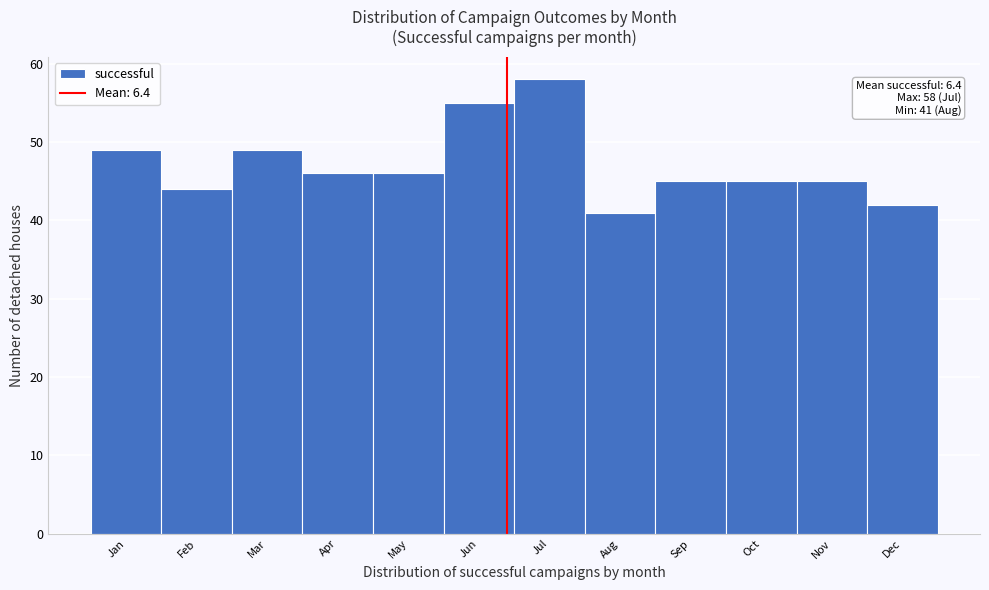

Reading left to right, transcribe all the data shown in this chart.

49	44	49	46	46	55	58	41	45	45	45	42